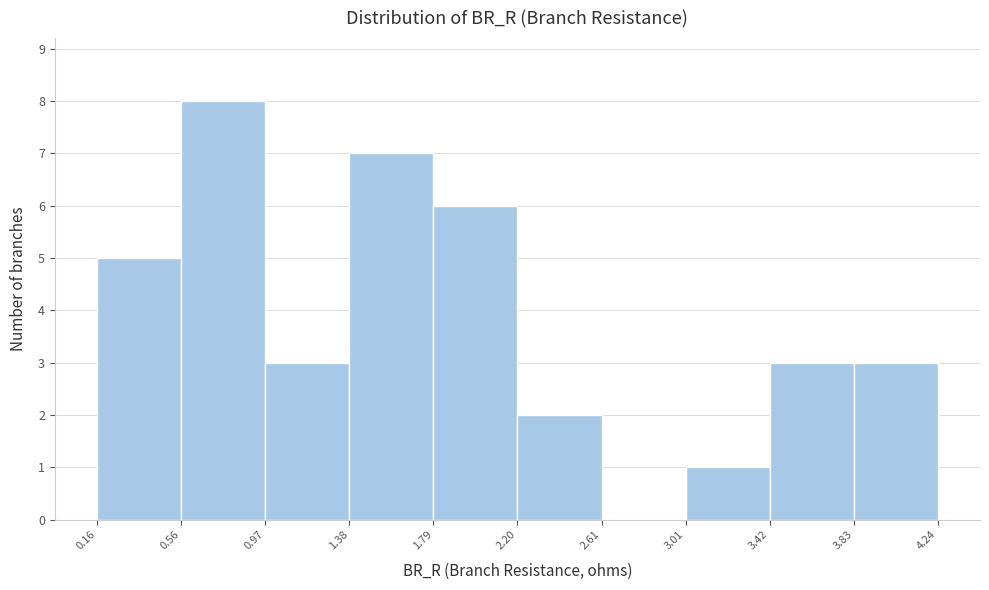

Reading left to right, list every bar in this chart as the range it spans on the x-axis followed by its height. The values are not printed on the chart, so give them approximately, as read against the axis.

0.16 to 0.56: 5
0.56 to 0.97: 8
0.97 to 1.38: 3
1.38 to 1.79: 7
1.79 to 2.20: 6
2.20 to 2.61: 2
2.61 to 3.01: 0
3.01 to 3.42: 1
3.42 to 3.83: 3
3.83 to 4.24: 3